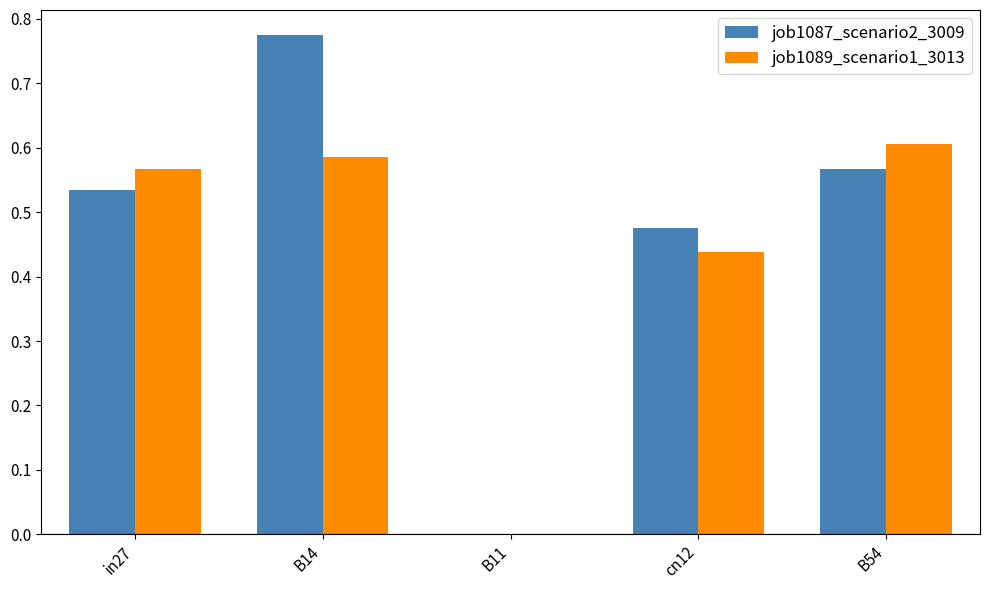

Which category has the highest value across all series?

B14